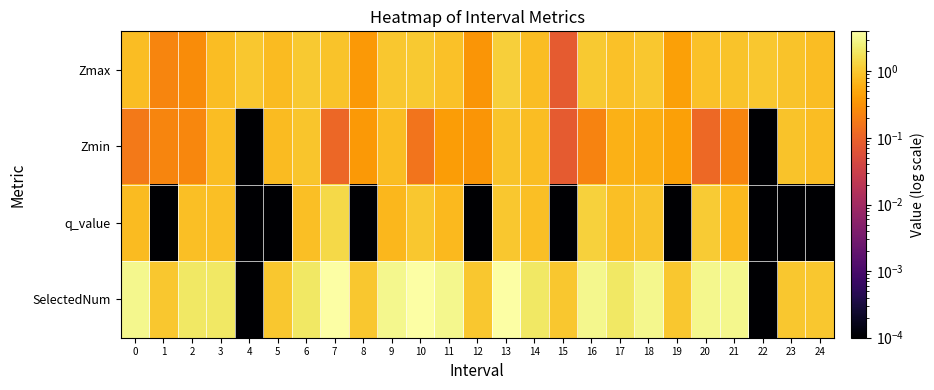

List the series in order of their peak value, highest first.

SelectedNum, q_value, Zmax, Zmin